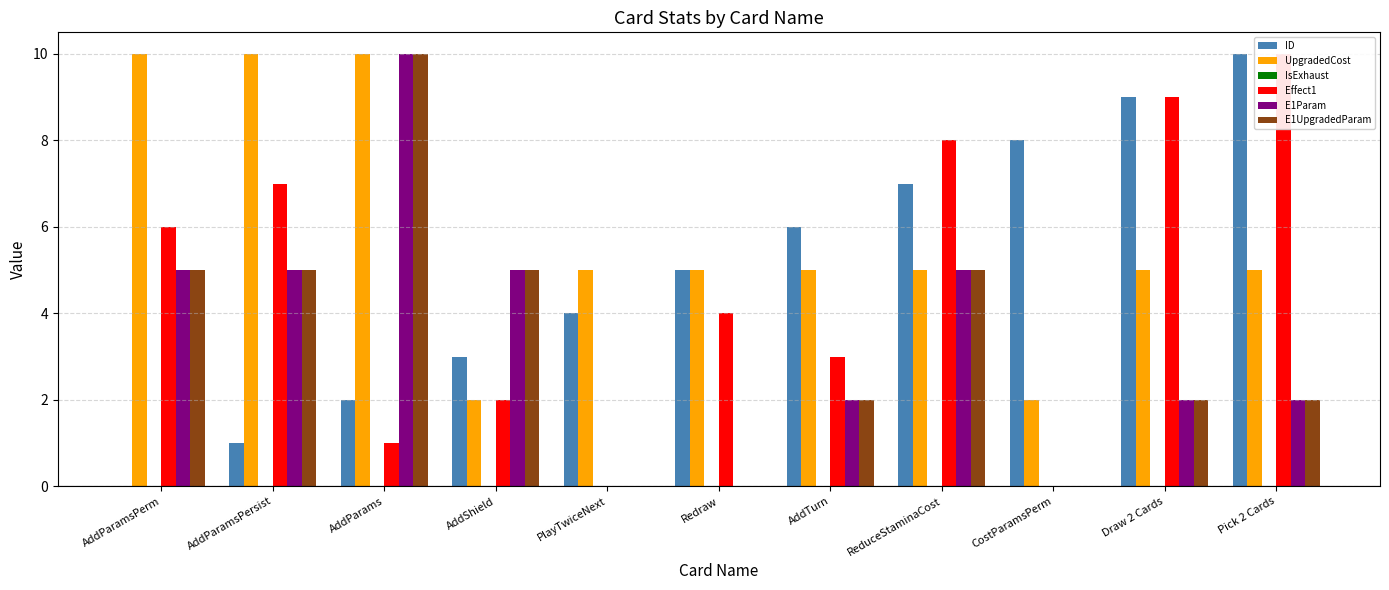

Which category has the lowest value in the ID series?

AddParamsPerm